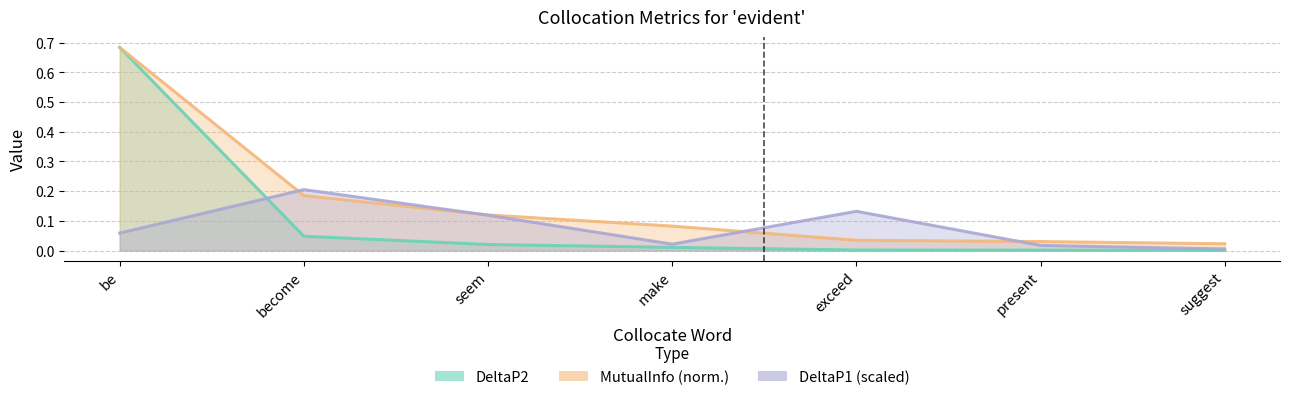

Between seem and be, which is larger?

seem